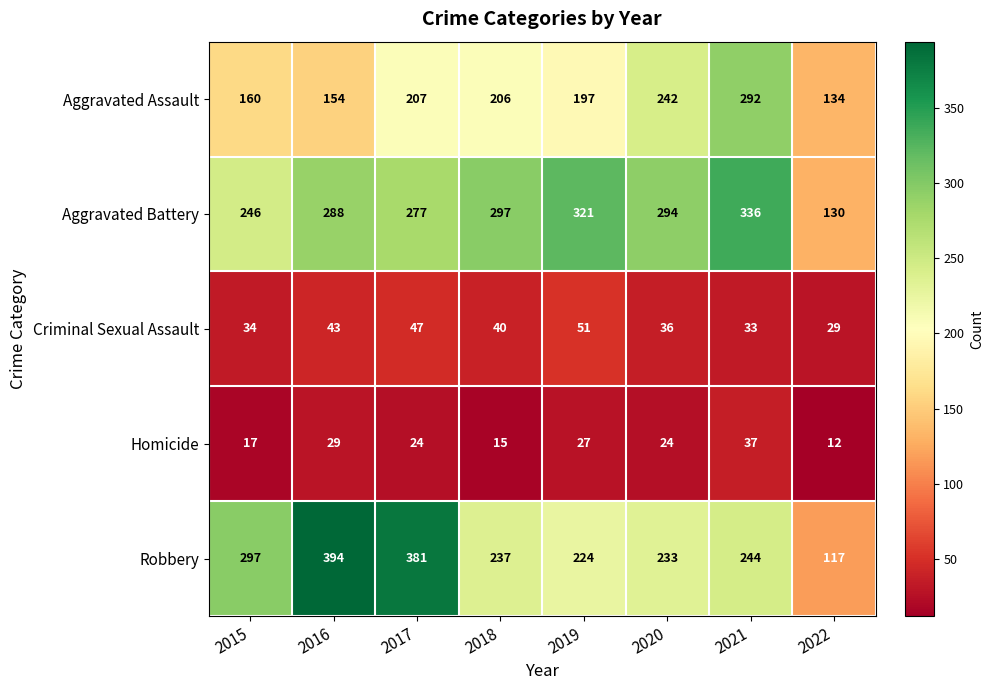

Where is Aggravated Assault nearest to the value 213?

2017